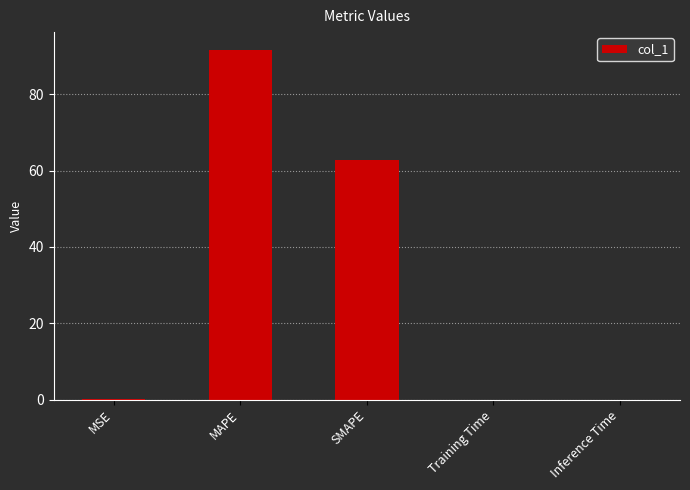

Is it true that the value at Training Time is 0.0?

True